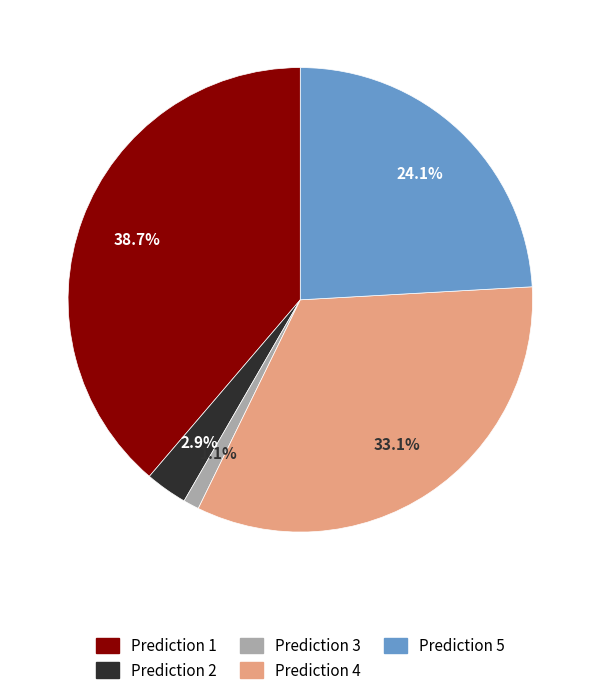

How many slices are in this pie chart?

5